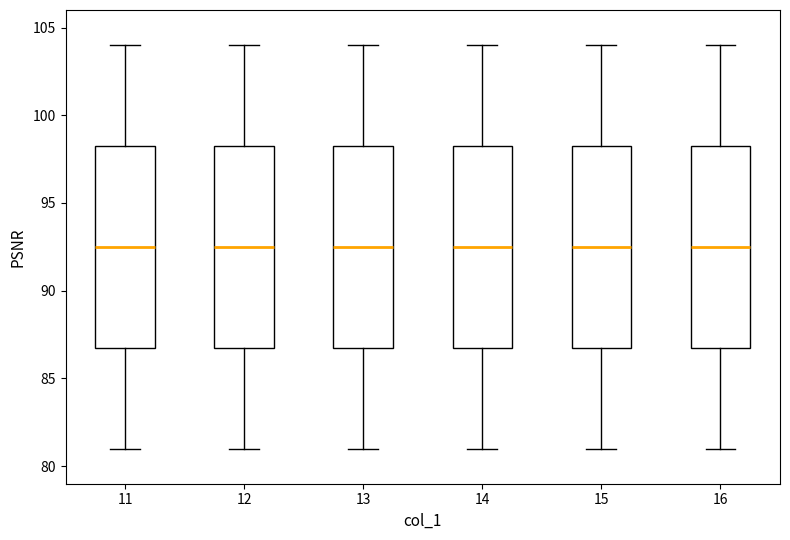

Where does the lower whisker of the box at x = 16 end on the y-axis? The values are not printed on the chart, so give them approximately, as read against the axis.

81.0